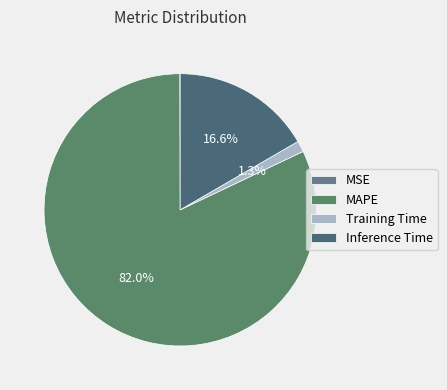

What percentage is the Inference Time slice, to the nearest percent?

17%